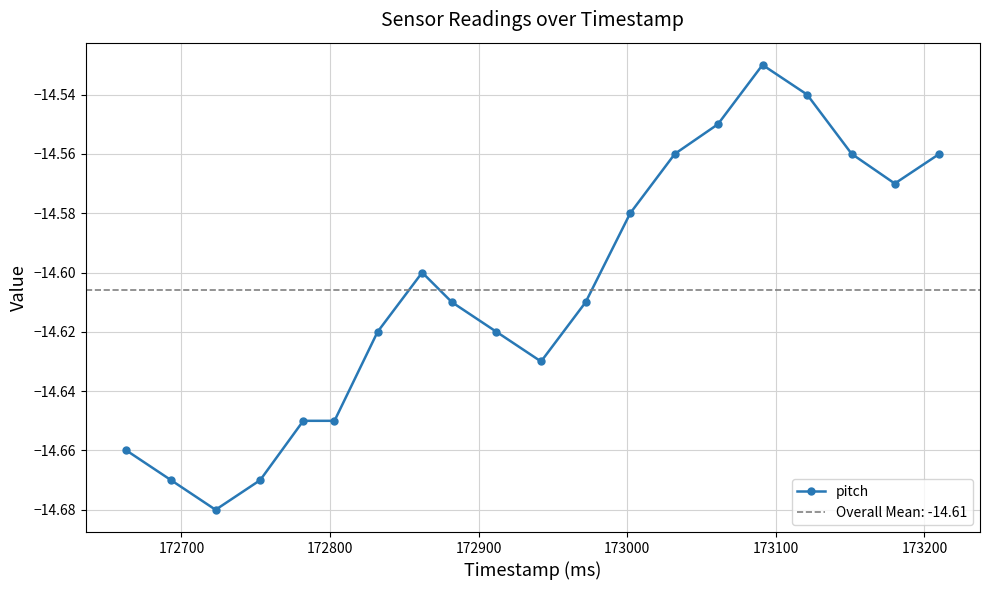

True or false: pitch has more than 0 points higher than both neighbors.

True